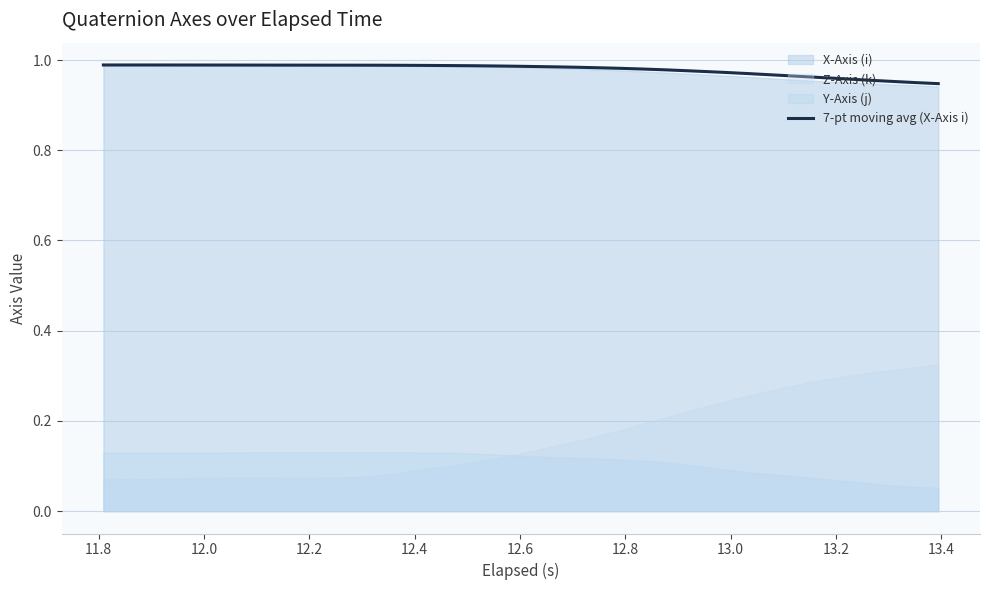

What is the sum of all values?

39.2